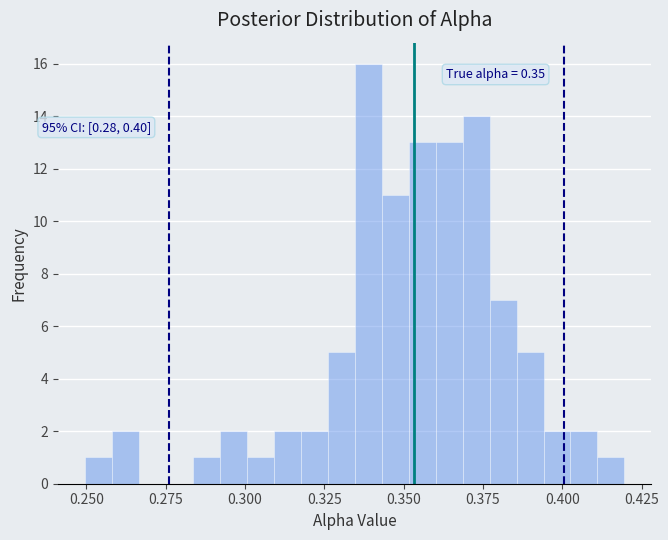

Around what value on the x-axis is the tallest bar? Give the approximate position of its centre, as read against the axis.

0.340